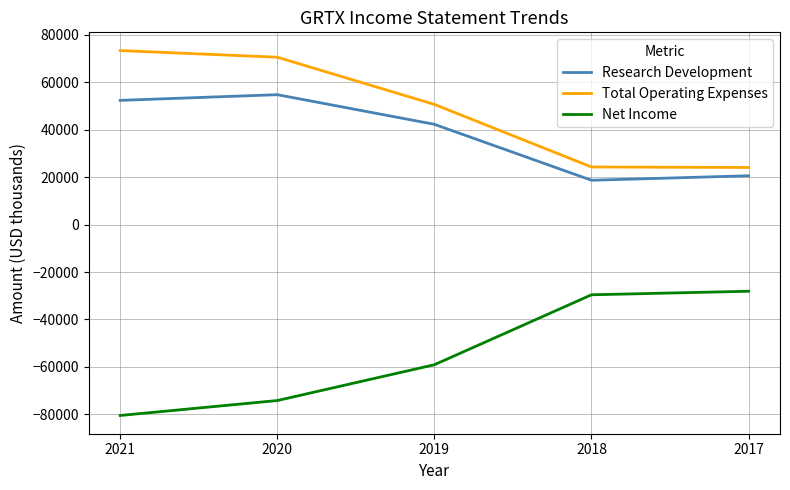

What is the difference between the Net Income values at 2019 and 2020?

15100